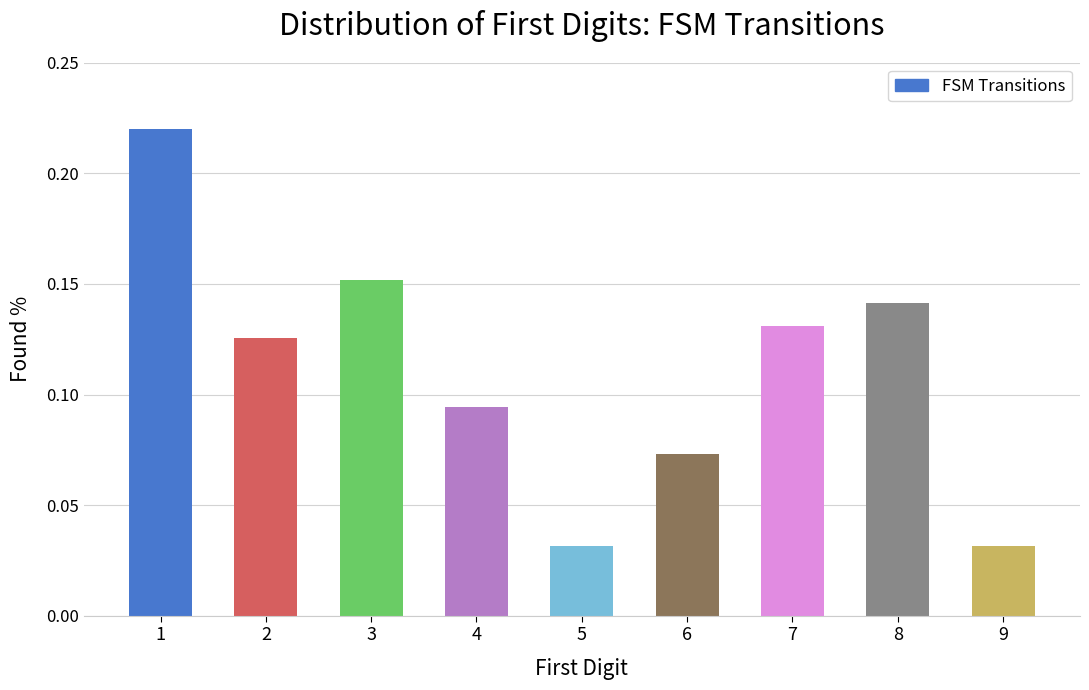

Which has a higher value, 7 or 1?

1